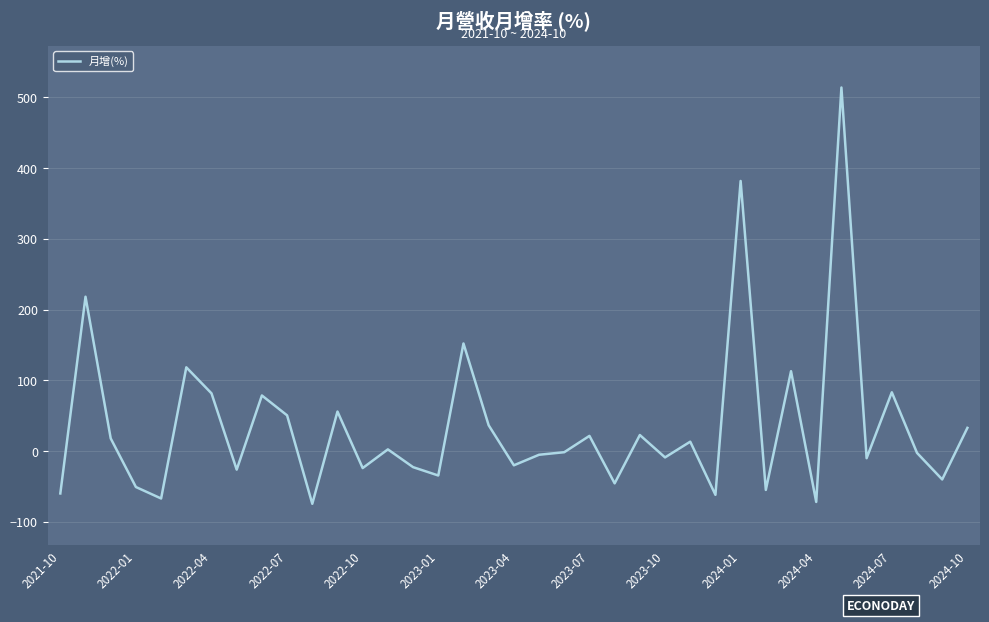

What is the greatest value displayed?

514.0